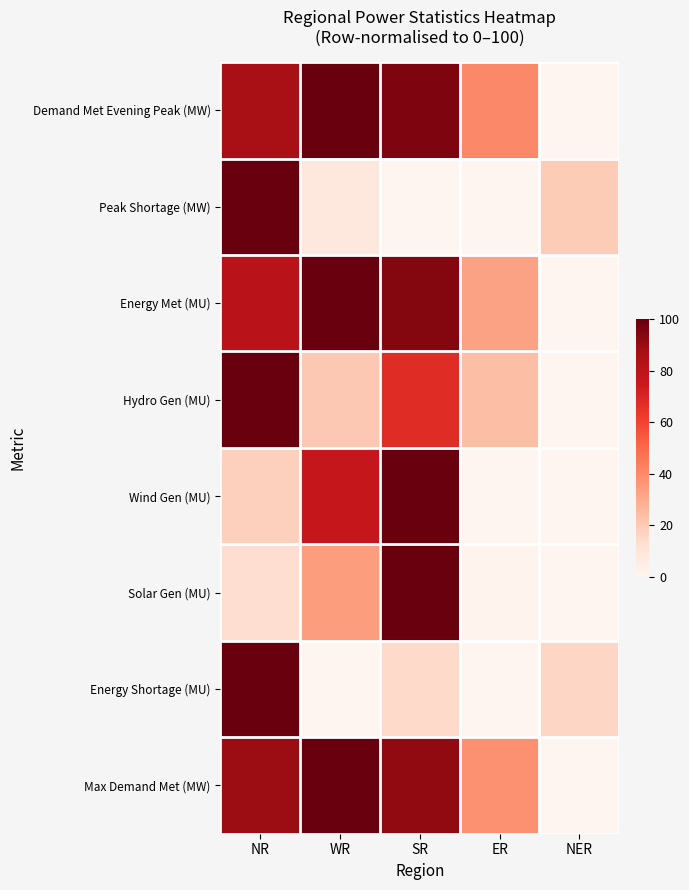

Reading left to right, extract all data points from this chart.

Demand Met Evening Peak (MW): NR=85.8	WR=100.0	SR=95.0	ER=40.3	NER=0.0
Peak Shortage (MW): NR=100.0	WR=8.1	SR=0.0	ER=0.0	NER=19.2
Energy Met (MU): NR=80.7	WR=100.0	SR=93.9	ER=32.5	NER=0.0
Hydro Gen (MU): NR=100.0	WR=20.6	SR=67.6	ER=23.5	NER=0.0
Wind Gen (MU): NR=17.9	WR=76.9	SR=100.0	ER=0.0	NER=0.0
Solar Gen (MU): NR=13.2	WR=34.1	SR=100.0	ER=1.4	NER=0.0
Energy Shortage (MU): NR=100.0	WR=0.0	SR=14.8	ER=0.0	NER=15.7
Max Demand Met (MW): NR=89.2	WR=100.0	SR=91.1	ER=37.9	NER=0.0